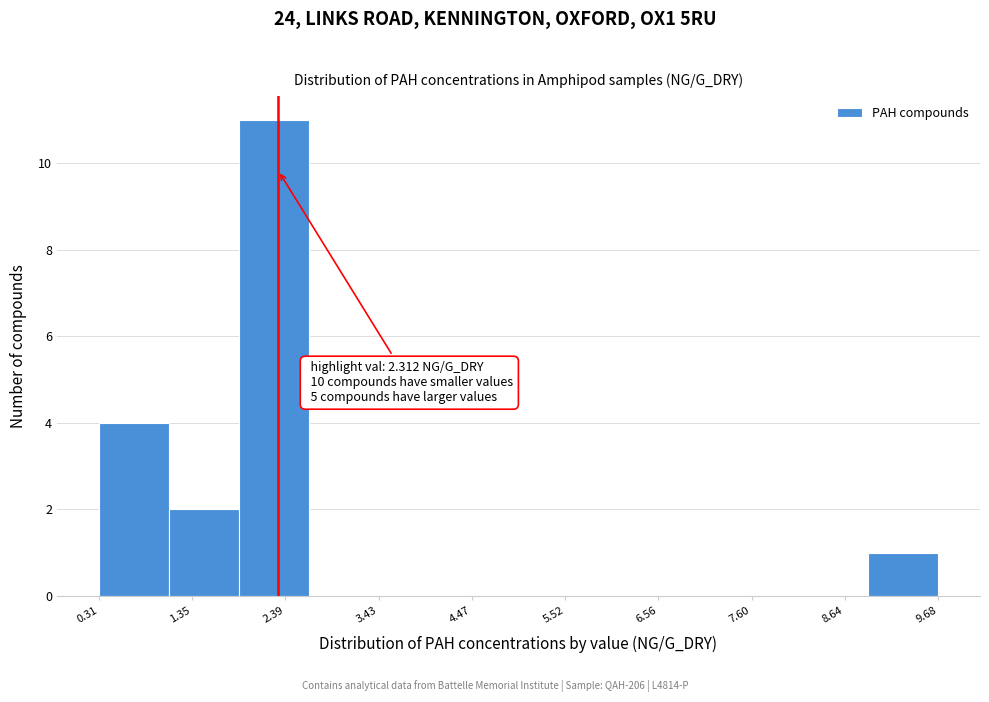

Around what value on the x-axis is the tallest bar? Give the approximate position of its centre, as read against the axis.

2.2